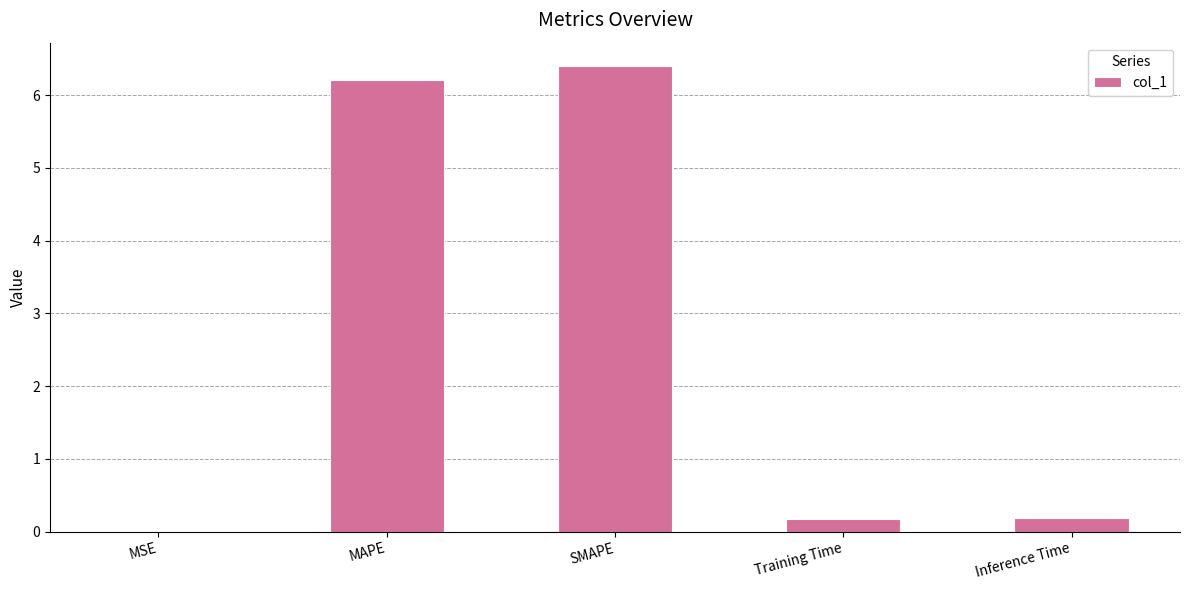

Read the value at MAPE.

6.2